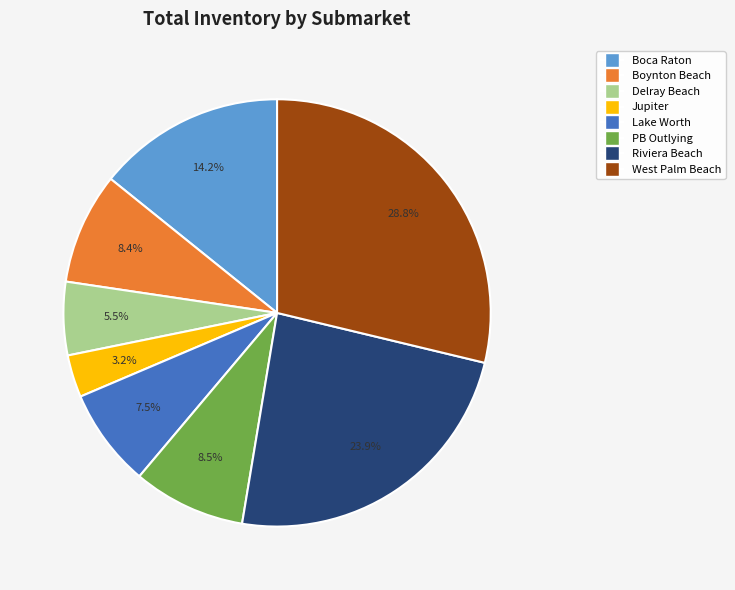

Is there a majority slice in this chart?

No